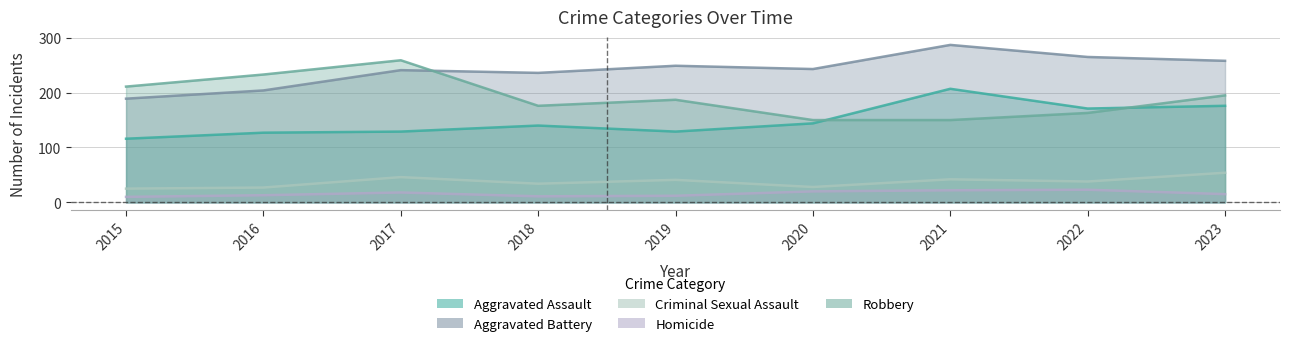

Between 2018 and 2020, which is larger?

2020